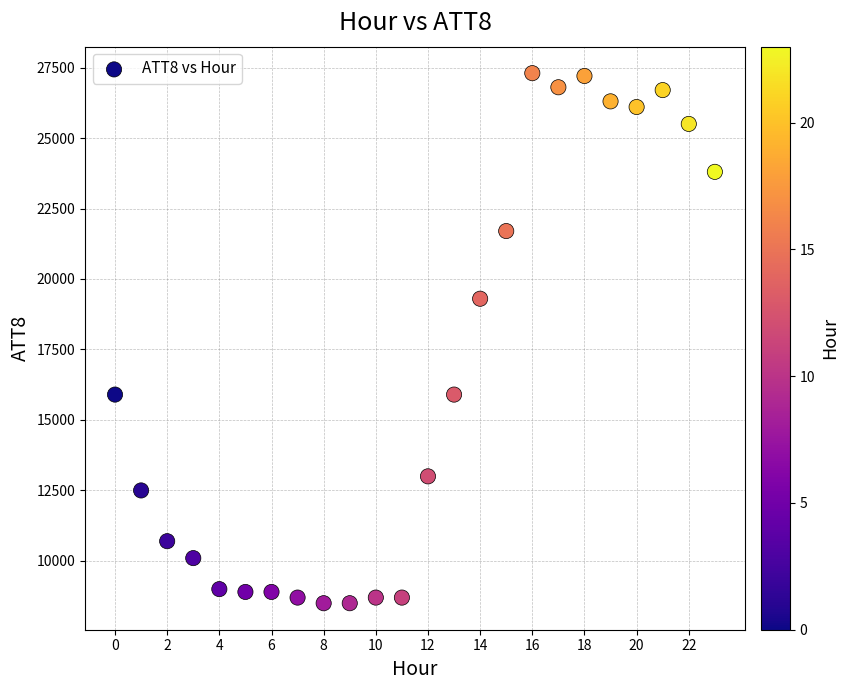

What is the range of Y values (max minus min)?

18800